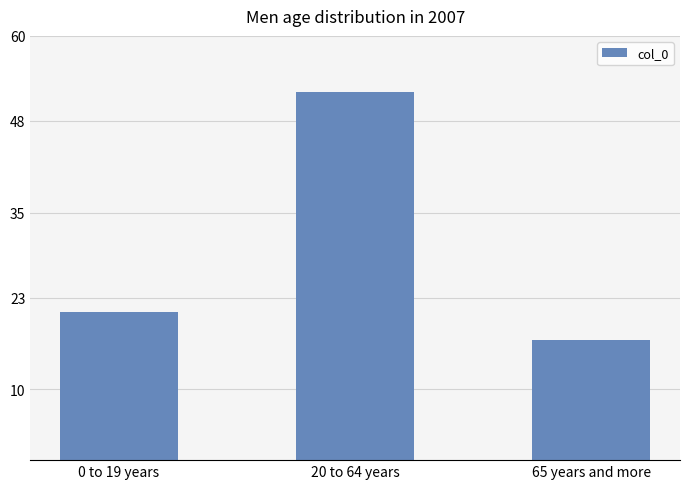

Count the number of categories in the chart.

3